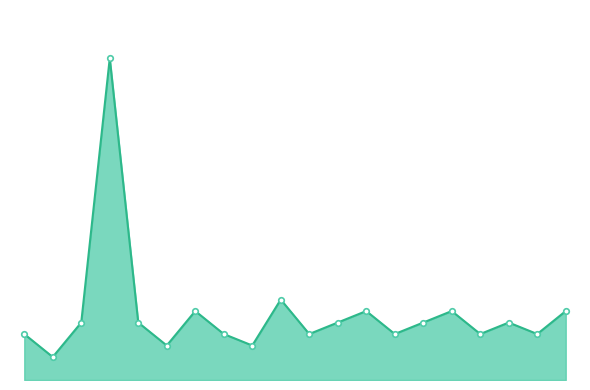

Does the chart have visible grid lines?

No